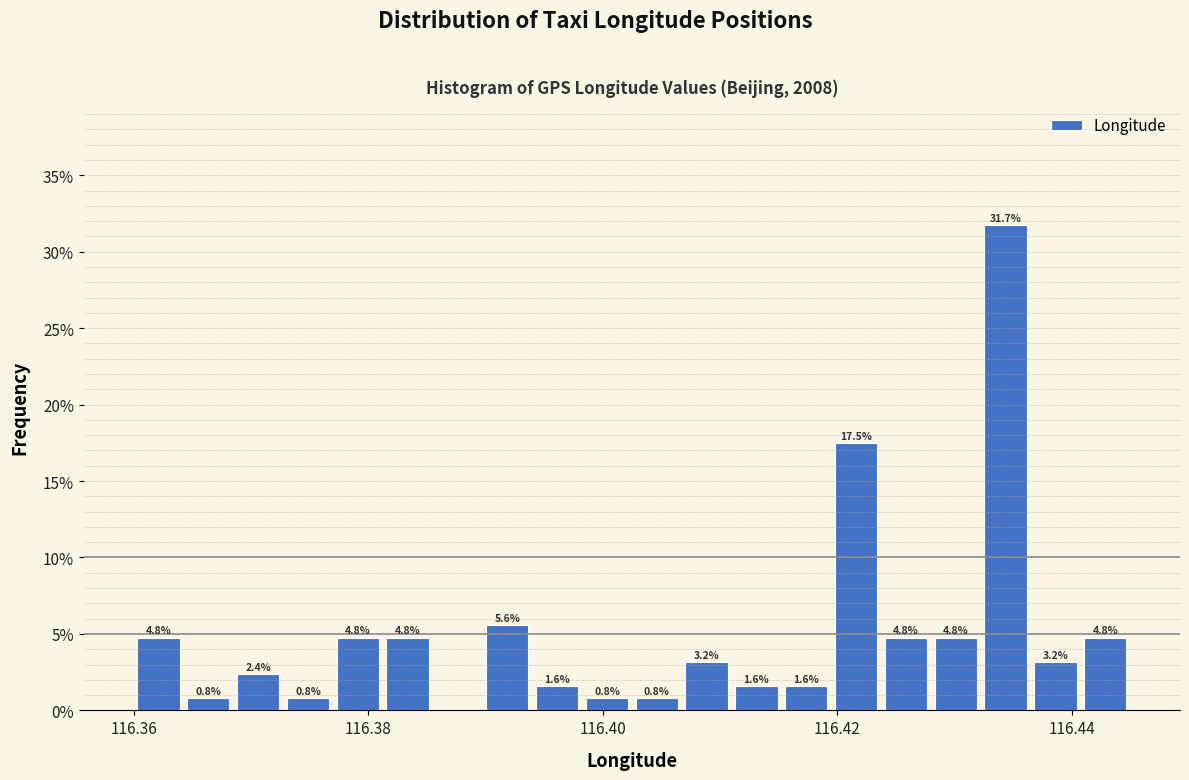

Read against the x-axis, roughly where is the centre of the tallest bar?

116.434